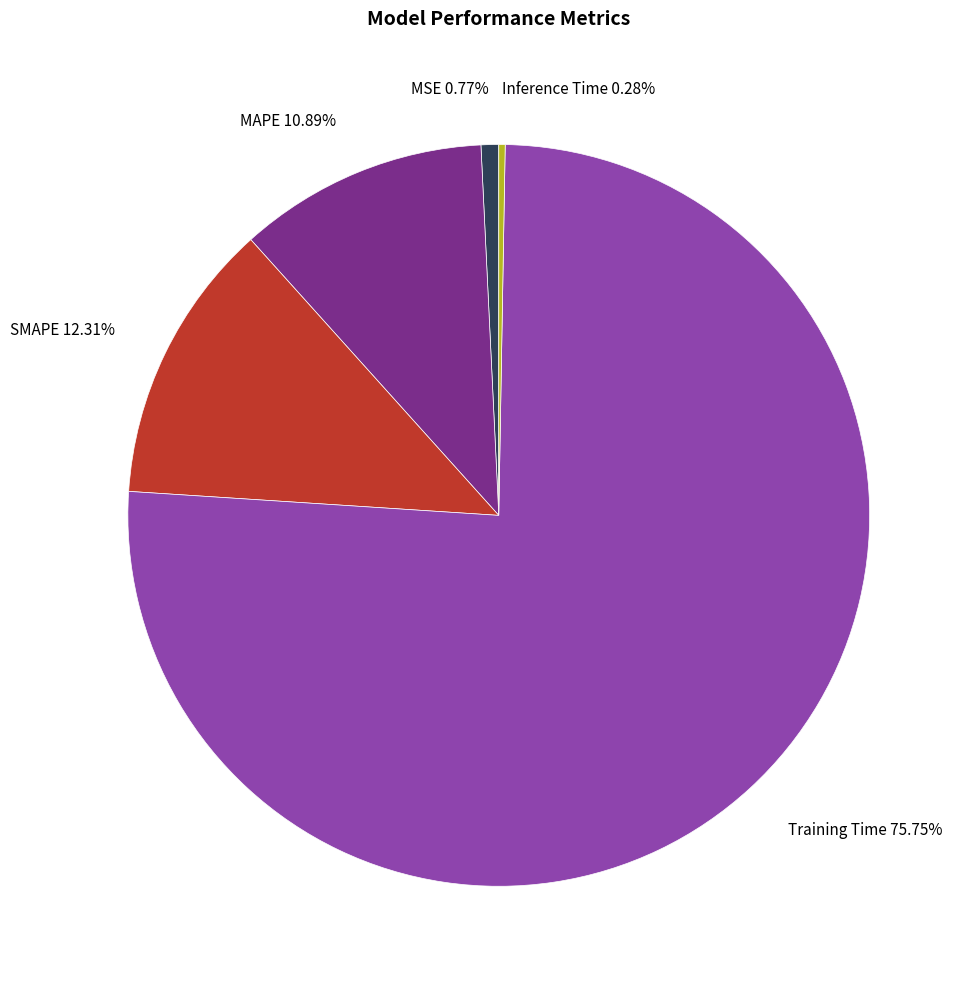

Is there a majority slice in this chart?

Yes